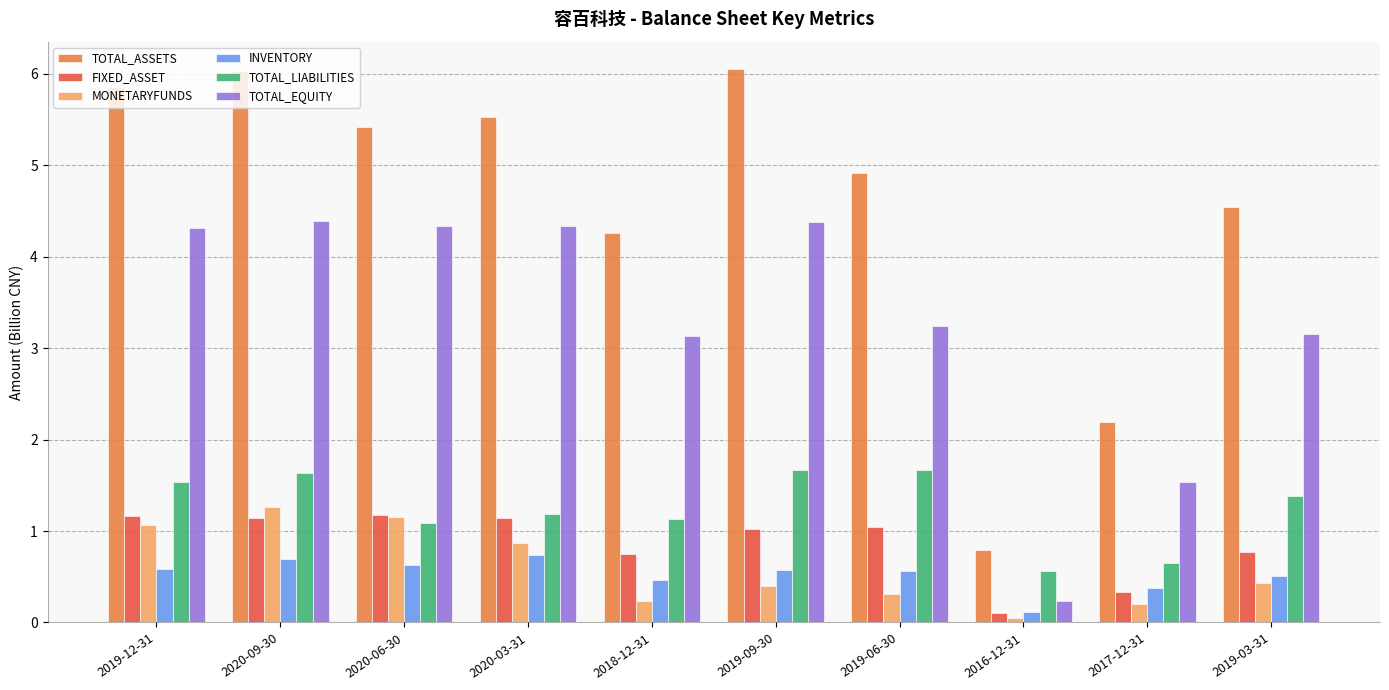

What are all the series names shown in the legend?

TOTAL_ASSETS, FIXED_ASSET, MONETARYFUNDS, INVENTORY, TOTAL_LIABILITIES, TOTAL_EQUITY